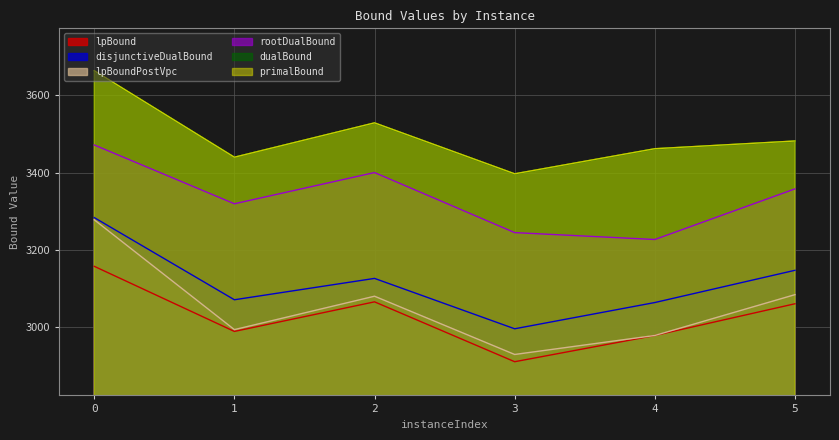

Is it true that lpBoundPostVpc equals 3277.9 at 0?

True